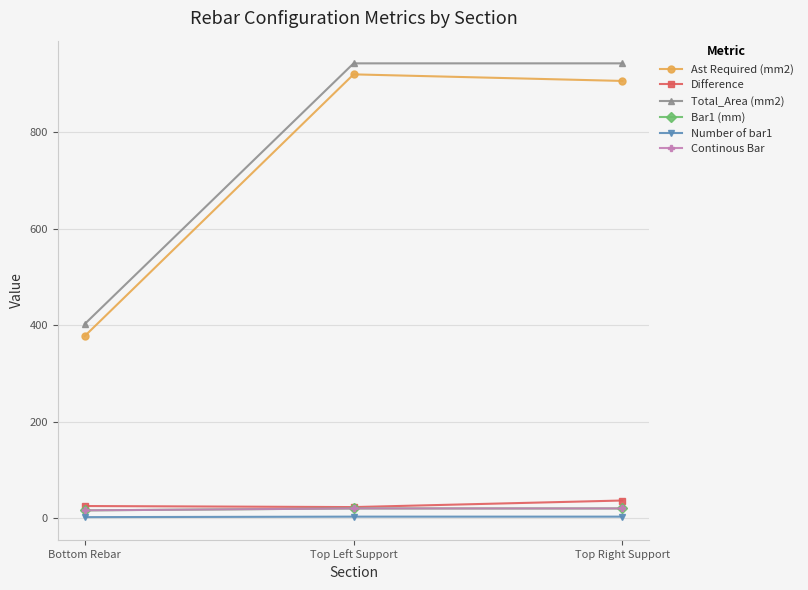

Which has a higher value, Top Right Support or Top Left Support?

Top Left Support